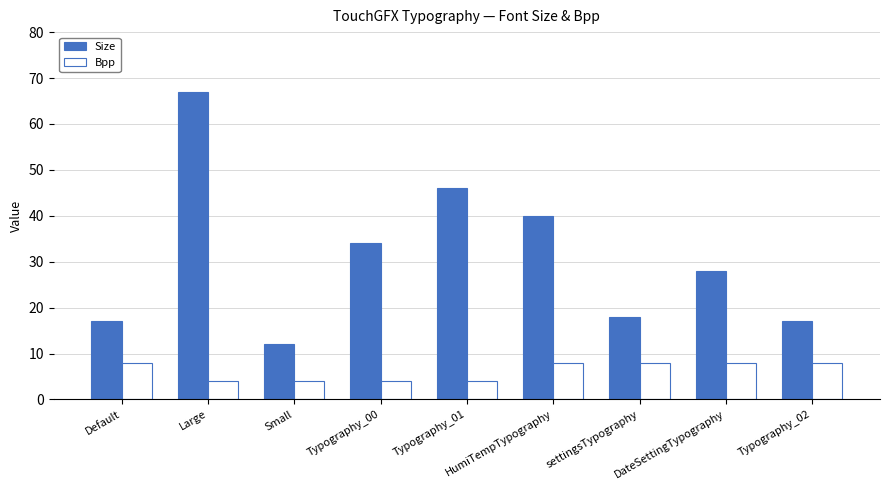

What is the smallest value displayed?

4